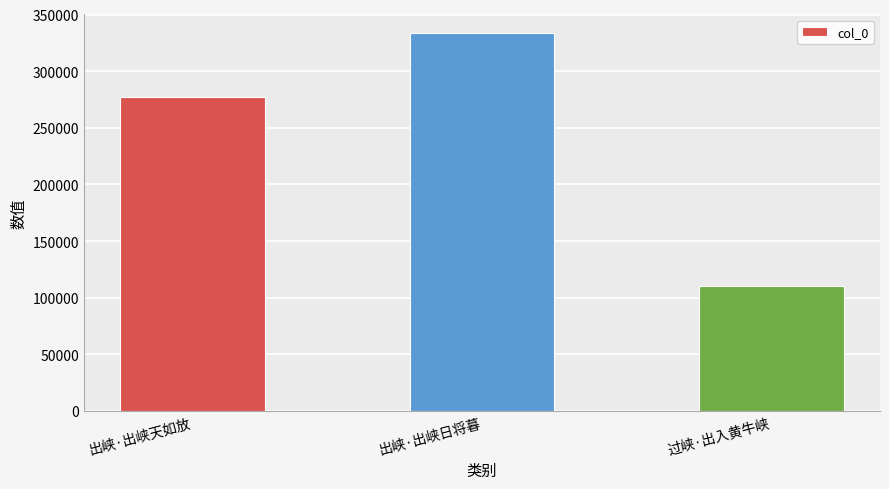

Reading left to right, transcribe all the data shown in this chart.

出峡·出峡天如放=277386	出峡·出峡日将暮=333454	过峡·出入黄牛峡=110697